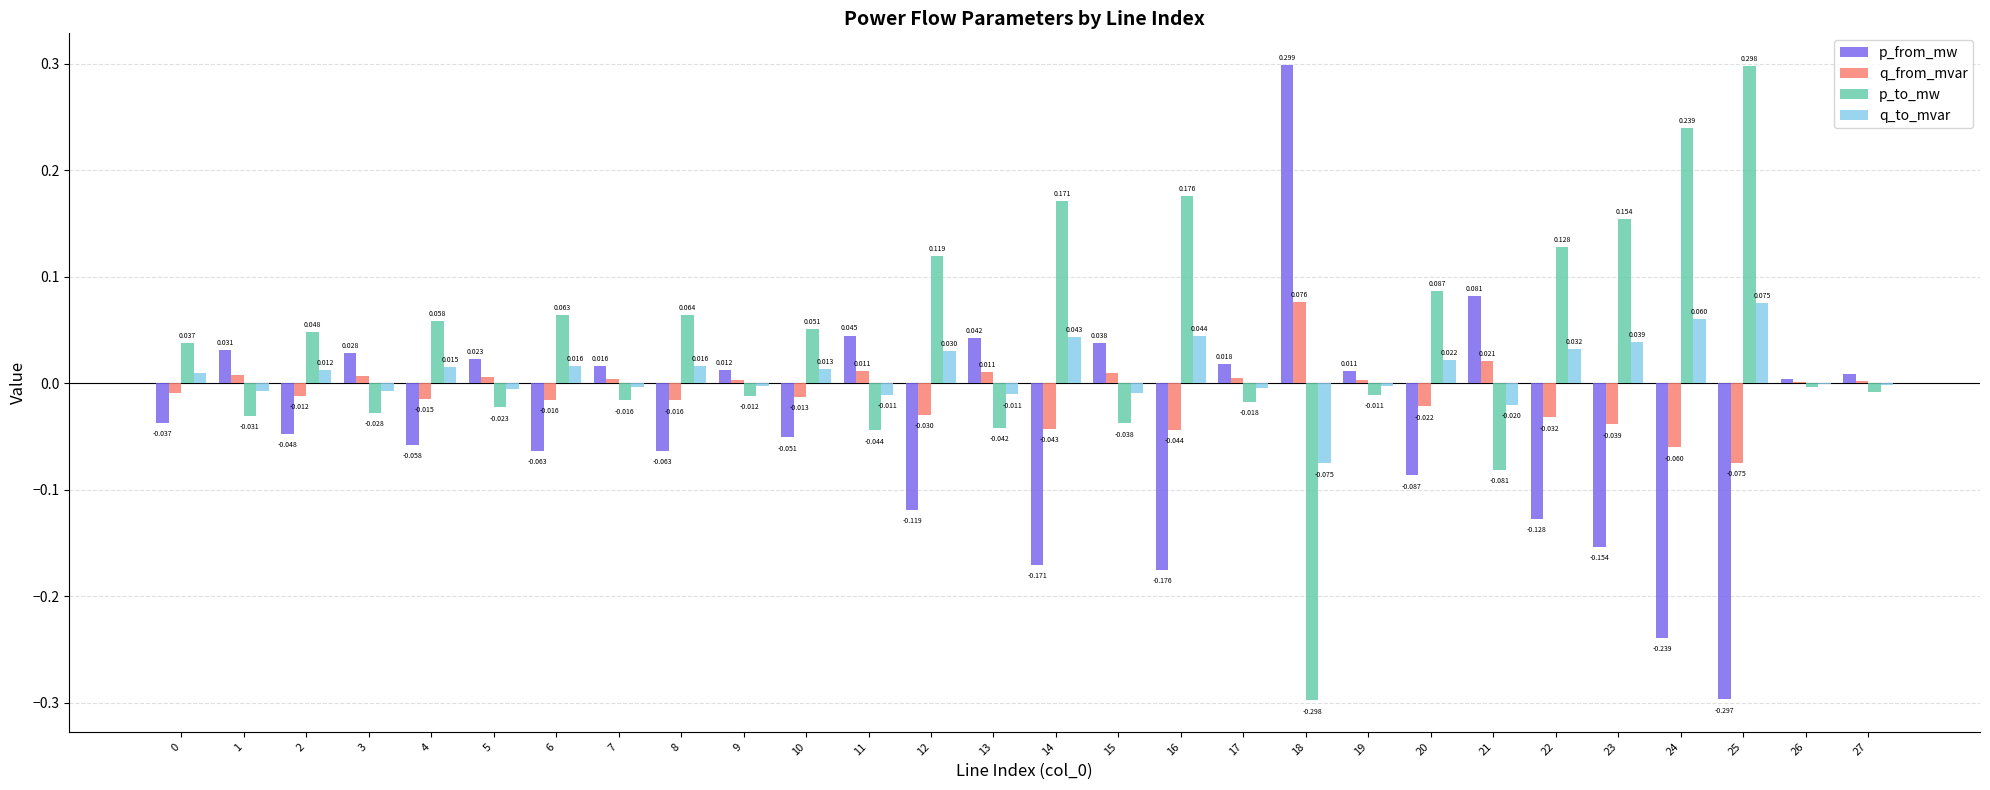

At which category is the sum across all series the highest?

18